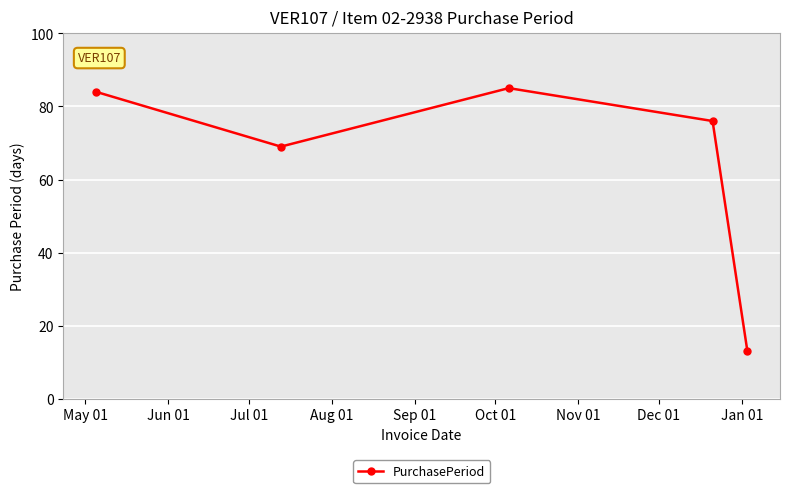

What is the sum of all values?

327